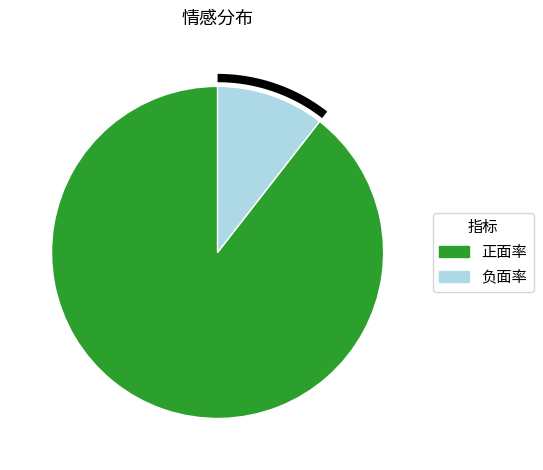

Is 正面率 the majority of the pie?

Yes